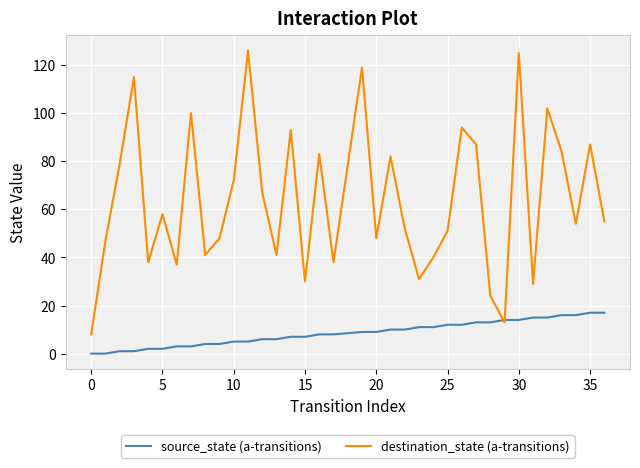

What is the greatest value displayed?

126